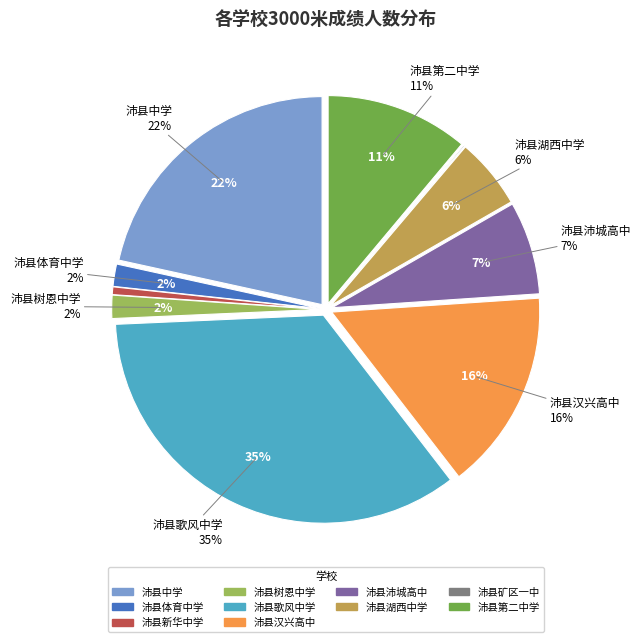

Rank the categories by value from lowest to highest.

沛县矿区一中, 沛县新华中学, 沛县体育中学, 沛县树恩中学, 沛县湖西中学, 沛县沛城高中, 沛县第二中学, 沛县汉兴高中, 沛县中学, 沛县歌风中学